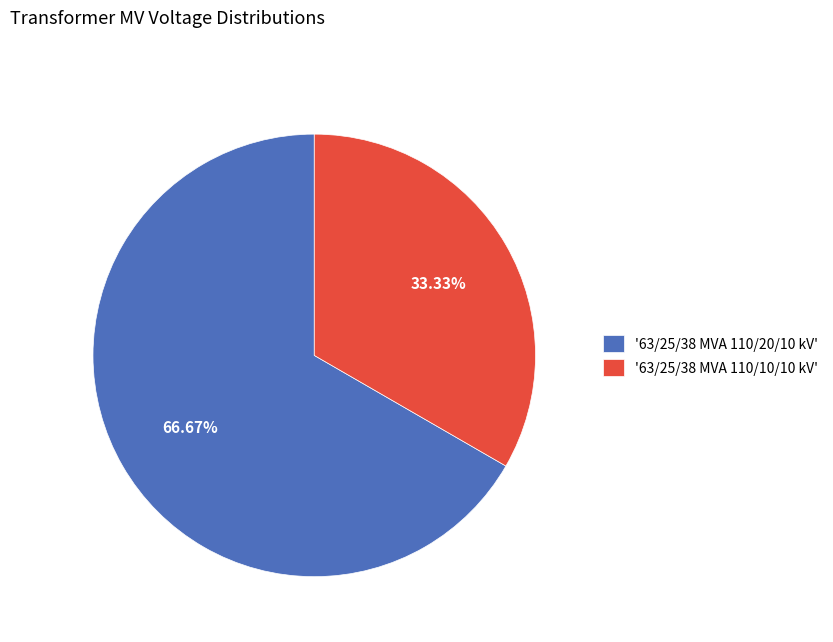

Combined, do '63/25/38 MVA 110/10/10 kV' and '63/25/38 MVA 110/20/10 kV' account for over 50%?

Yes